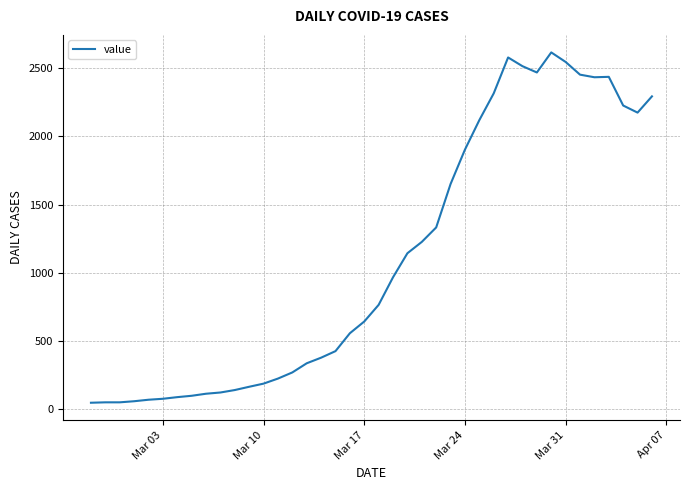

What is the difference between the maximum and minimum values?

2566